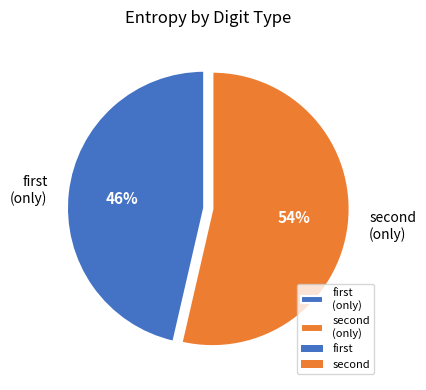

To the nearest percent, what is the average slice percentage?

50%